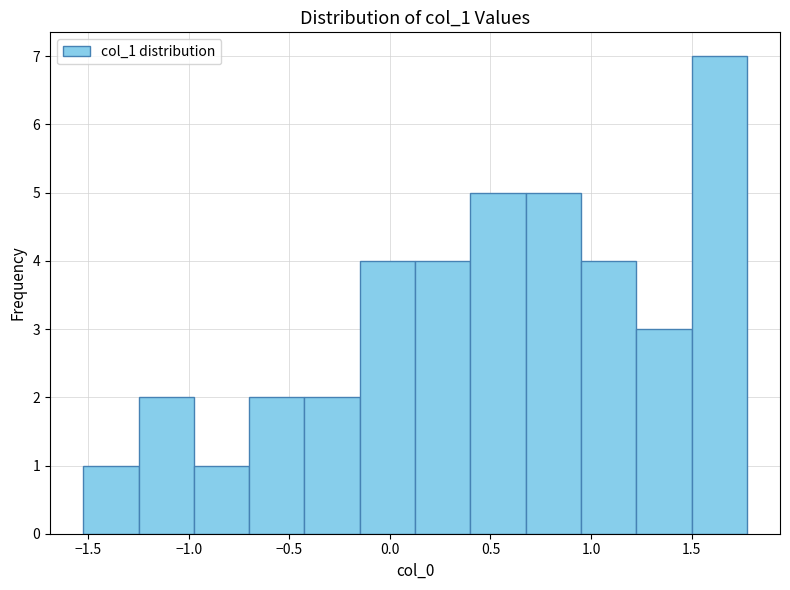

What is the height of the bar covering -1.25 to -0.95 on the x-axis? Neither the bar edges nor the heights are printed on the chart, so give them approximately, as read against the axes.

2